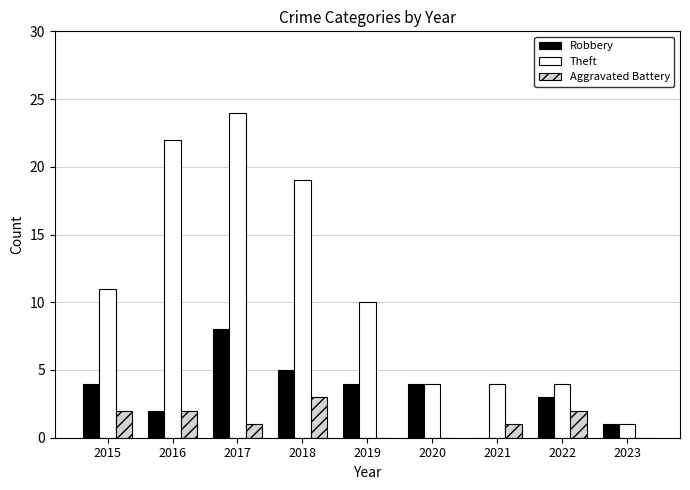

True or false: Robbery has a value of 0 at 2021.

True